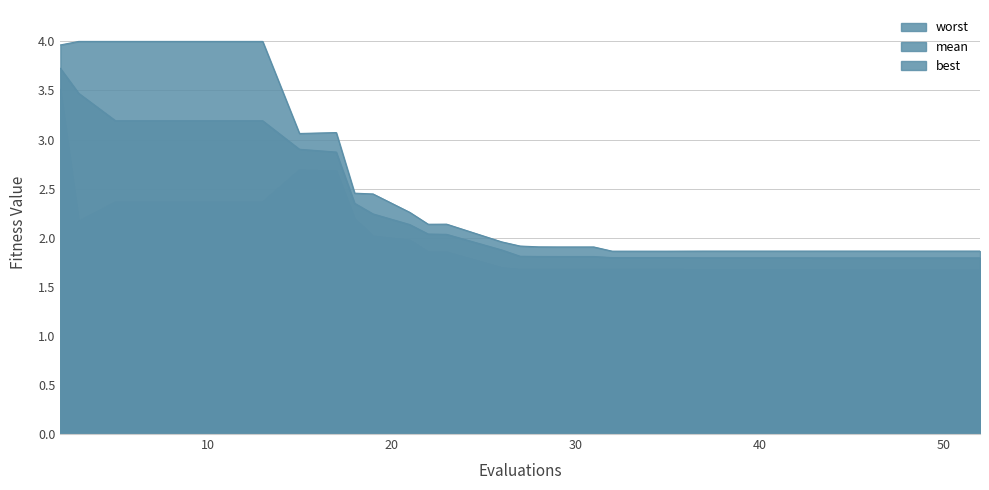

Where is worst nearest to the value 2?

26